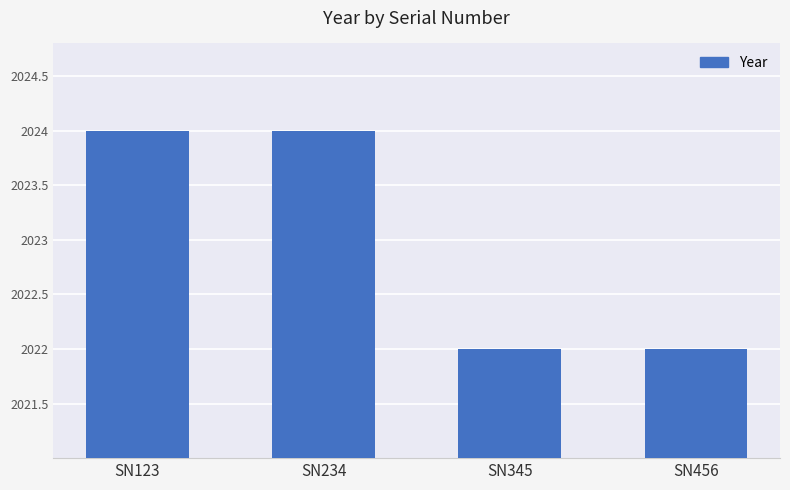

Is it true that the value at SN345 is 2022?

True